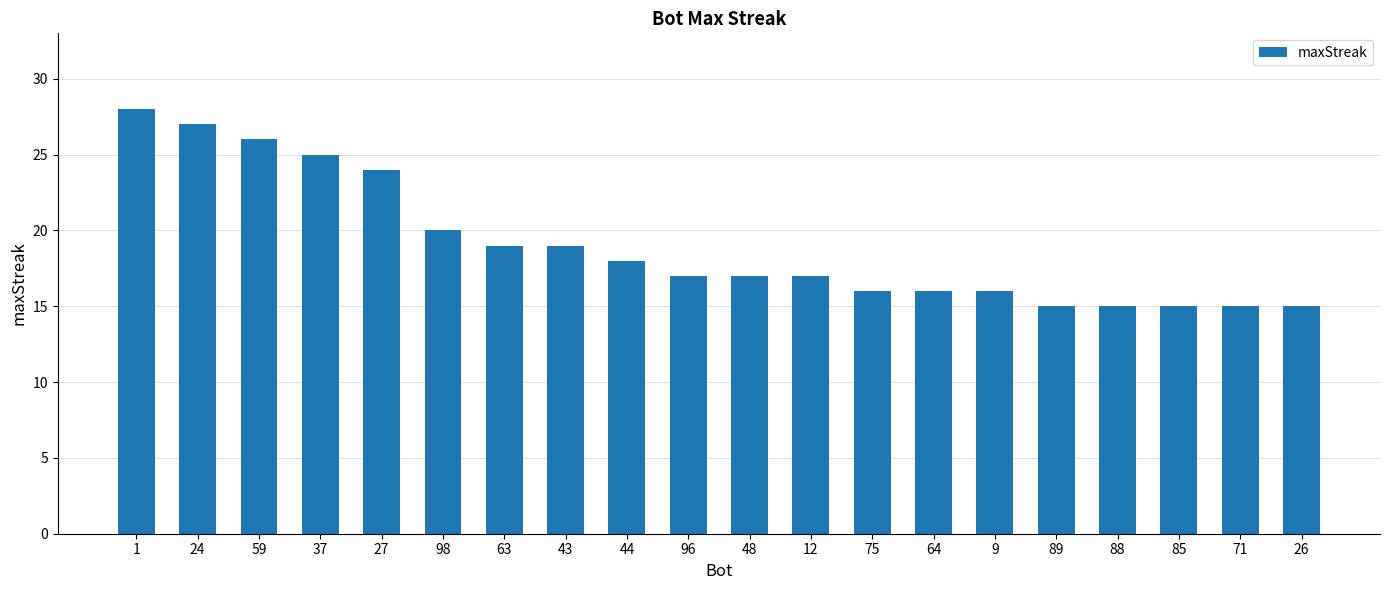

Approximately how many times larger is the value at 96 compared to 75?

1.1